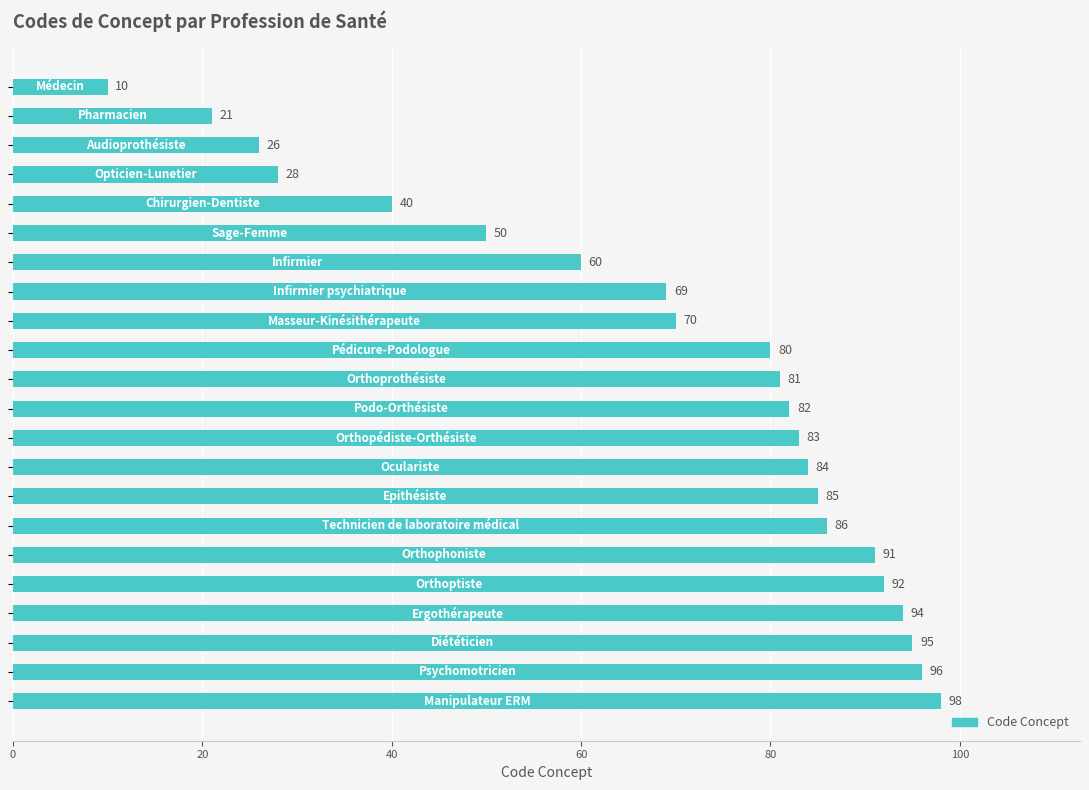

What is the difference between the maximum and minimum values?

88